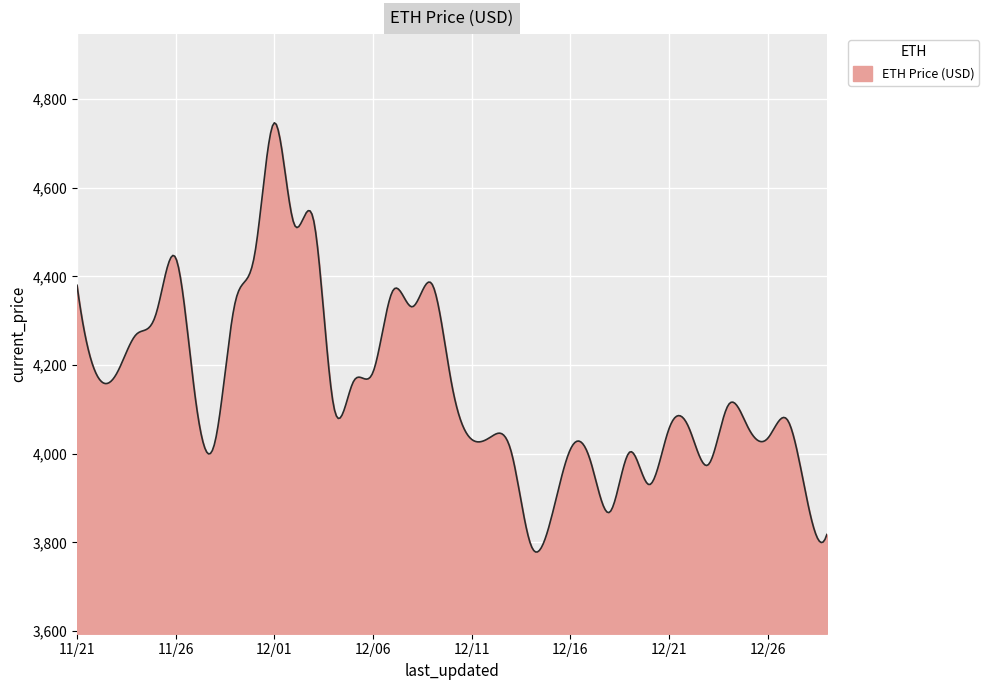

What is the greatest value displayed?

4746.4